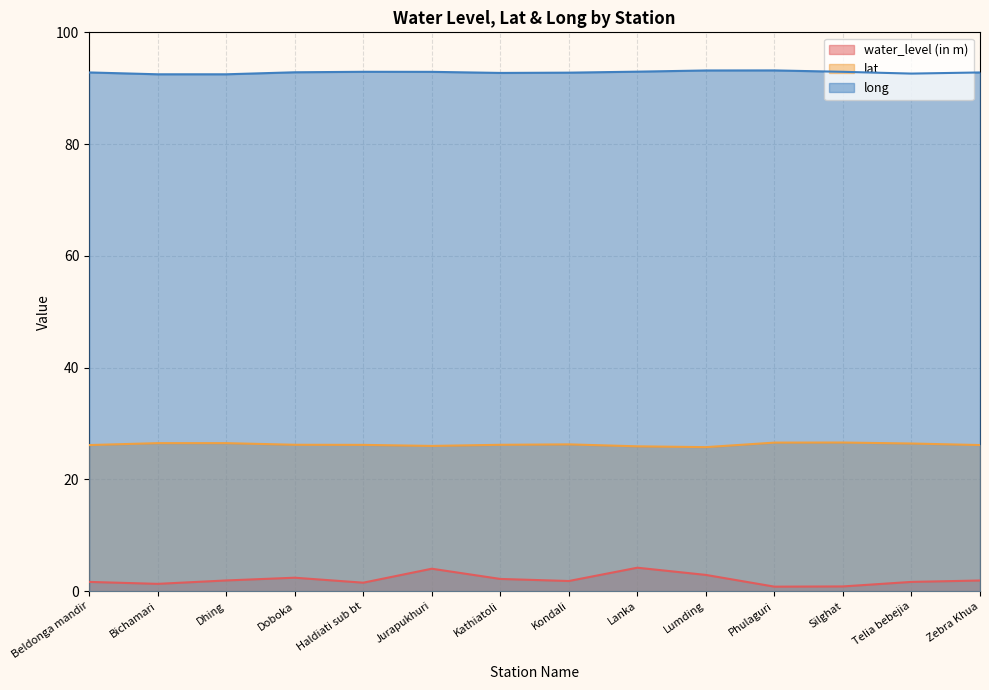

Does the chart display data point markers on the line(s)?

No